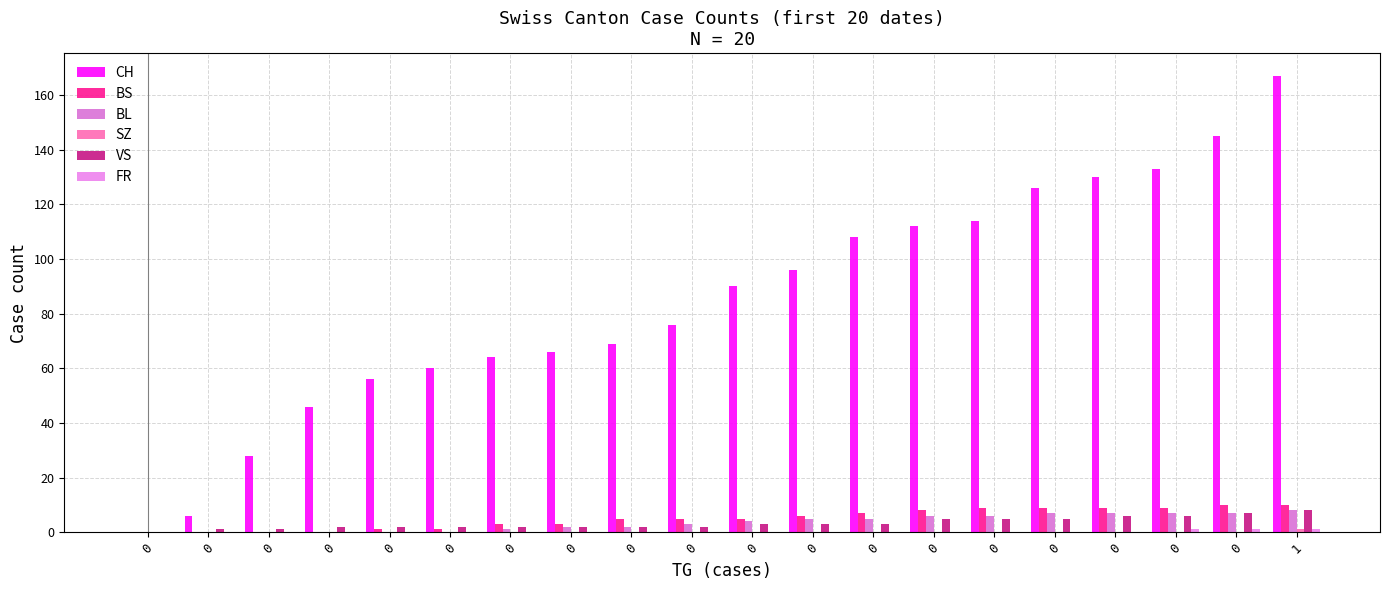

How many categories are shown in the chart?

20